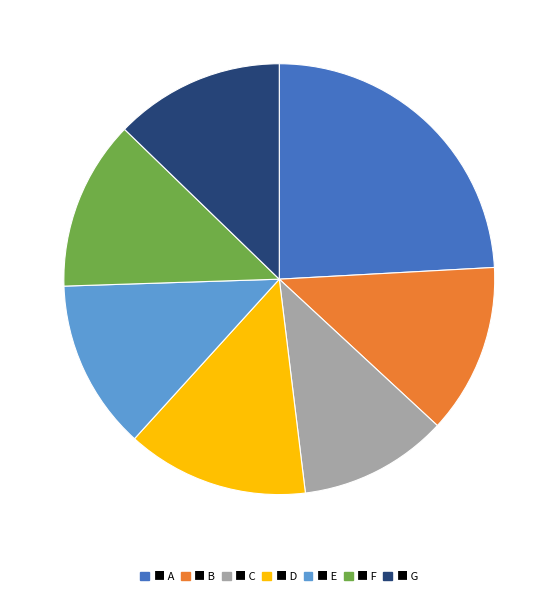

Does any single category account for the majority?

No